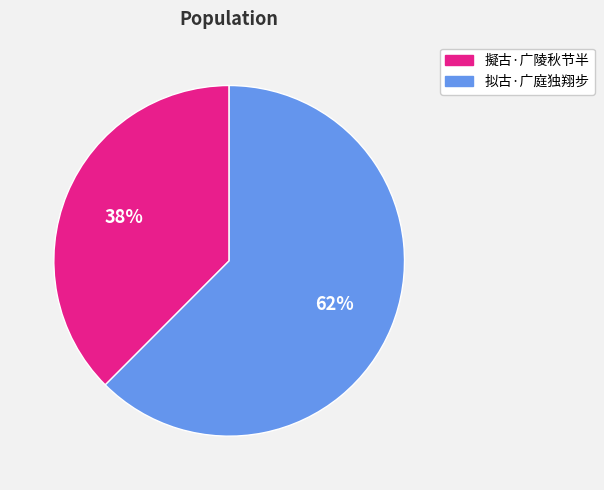

To the nearest percent, what is the average slice percentage?

50%